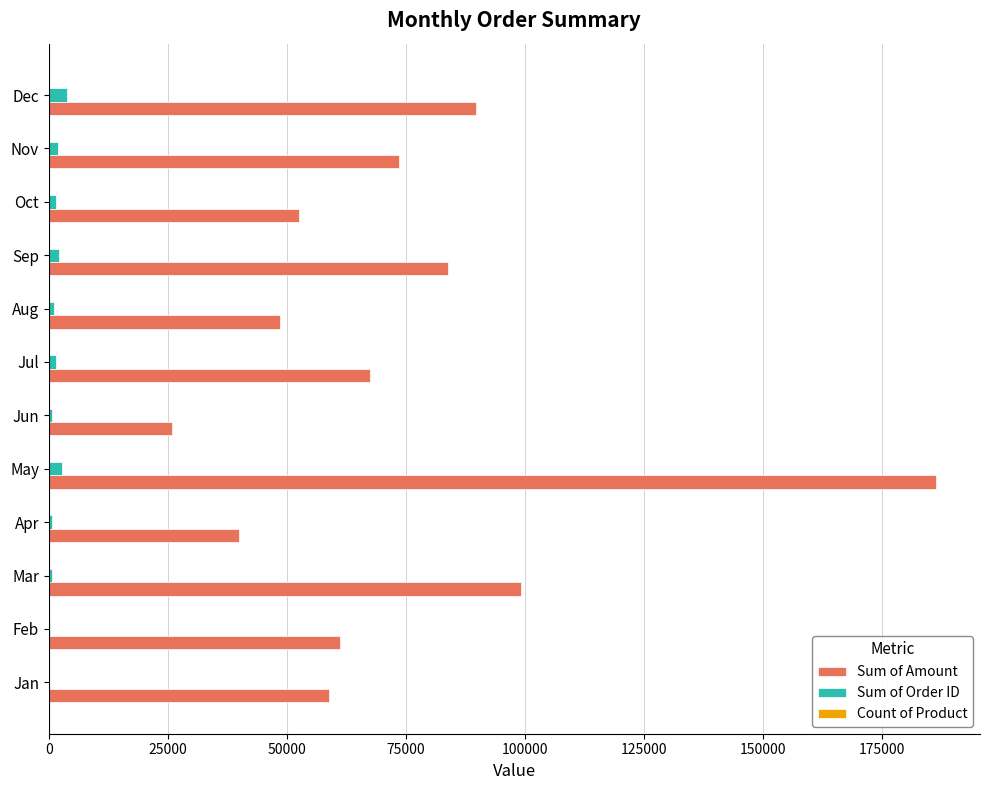

What is the sum of all Sum of Amount values?

887295